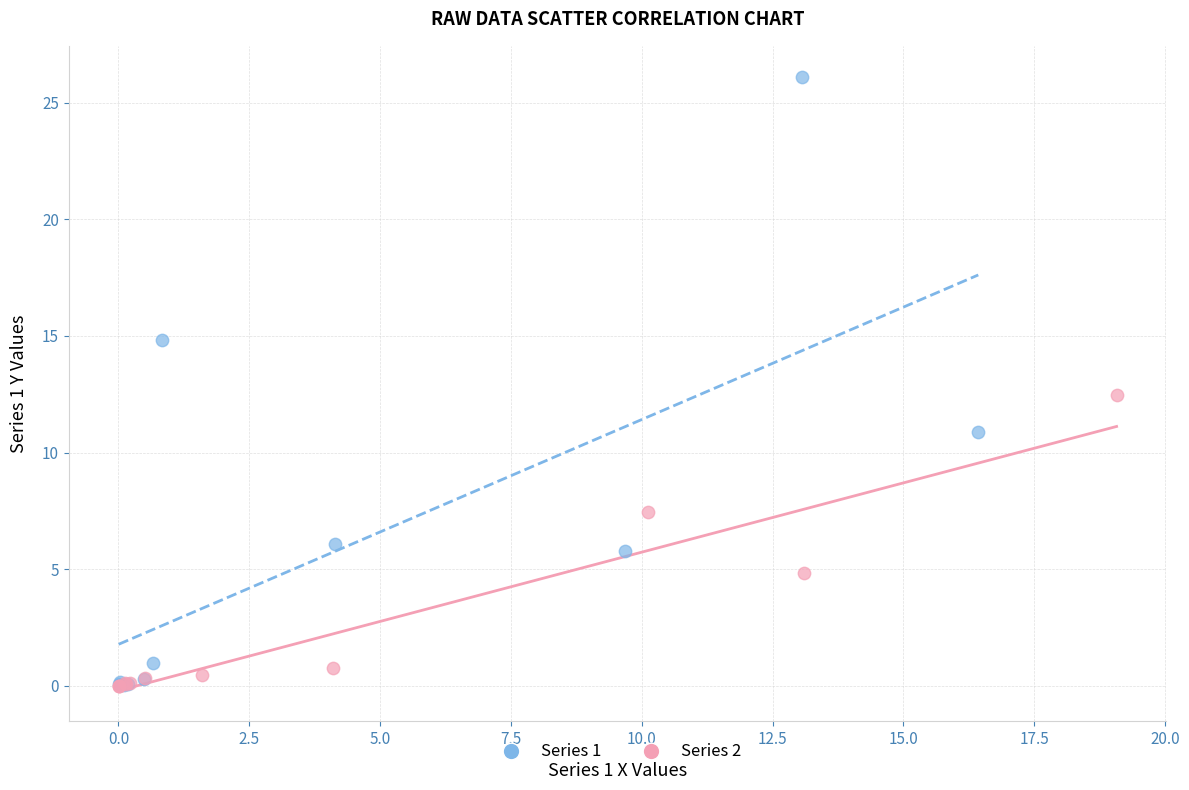

Which series has the widest spread of Y values?

Series 1